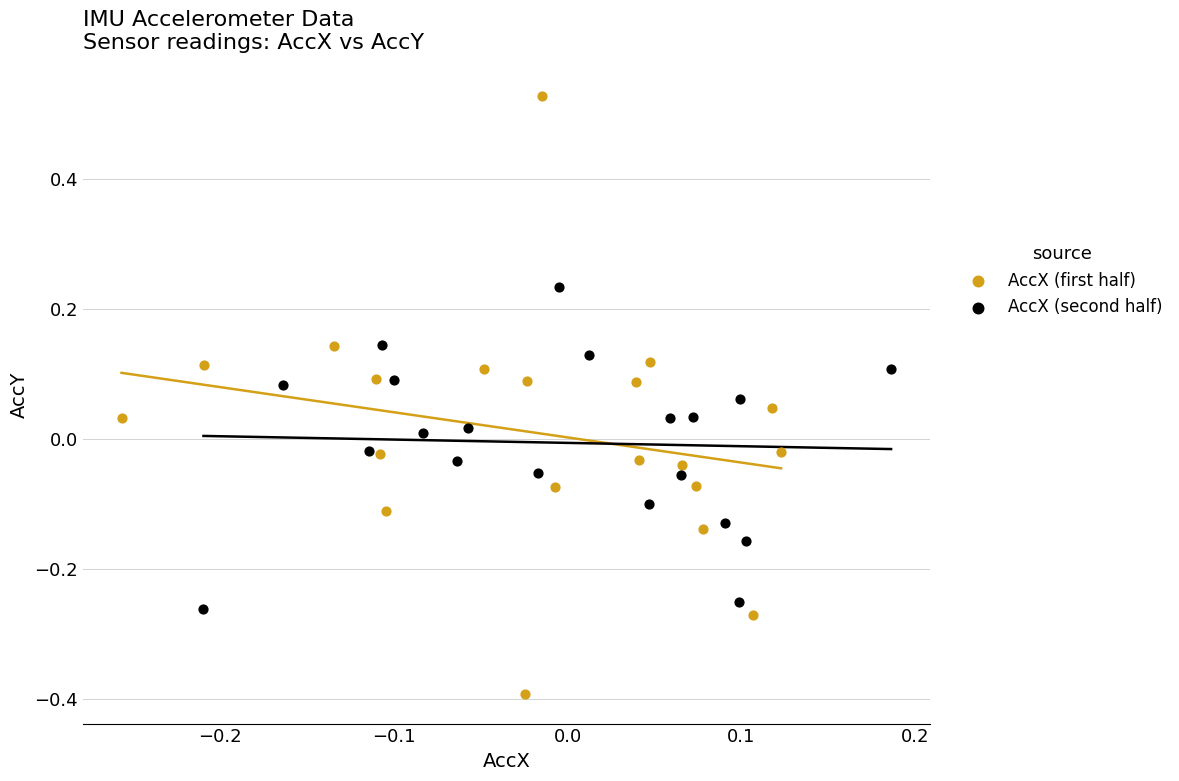

Which series has the largest Y range (max minus min)?

AccX (first half)